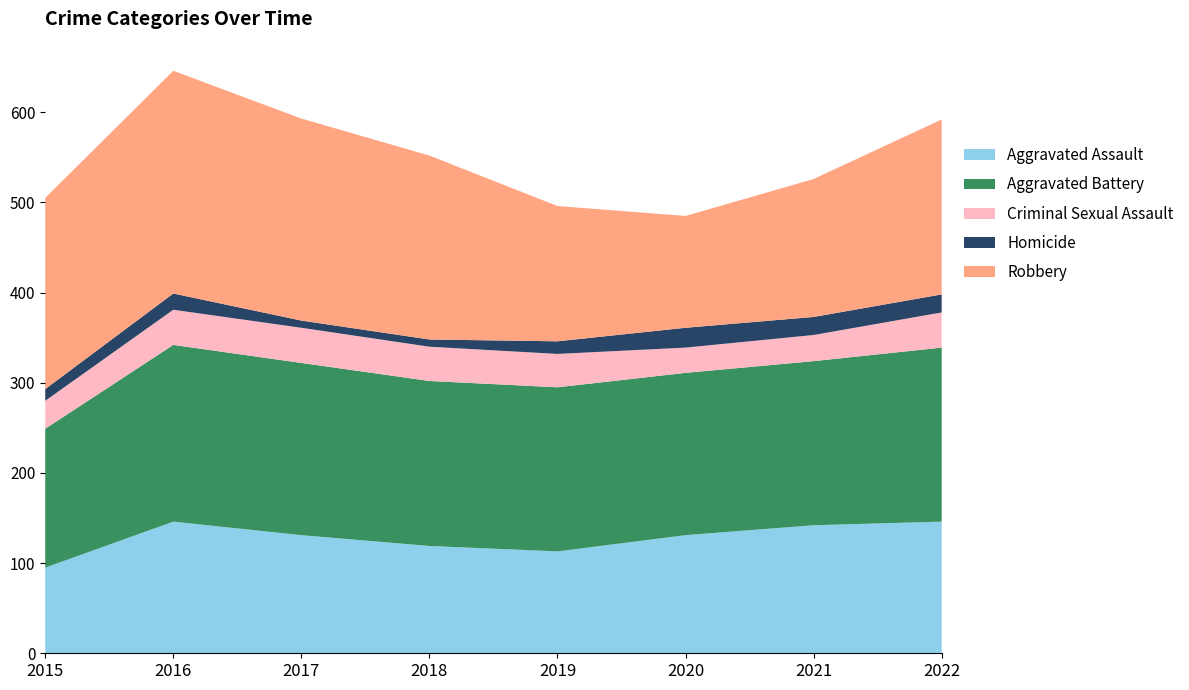

Reading left to right, transcribe all the data shown in this chart.

Aggravated Assault: 2015=95	2016=146	2017=131	2018=119	2019=113	2020=131	2021=142	2022=146
Aggravated Battery: 2015=154	2016=196	2017=191	2018=183	2019=182	2020=180	2021=182	2022=193
Criminal Sexual Assault: 2015=31	2016=39	2017=39	2018=38	2019=37	2020=28	2021=29	2022=39
Homicide: 2015=13	2016=18	2017=8	2018=8	2019=14	2020=22	2021=20	2022=20
Robbery: 2015=212	2016=247	2017=224	2018=204	2019=150	2020=124	2021=153	2022=194